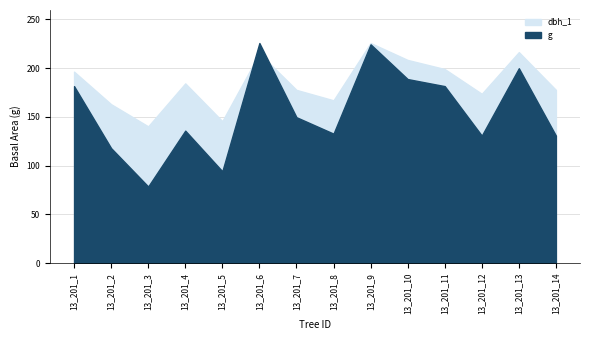

True or false: g and dbh_1 intersect in this chart.

True